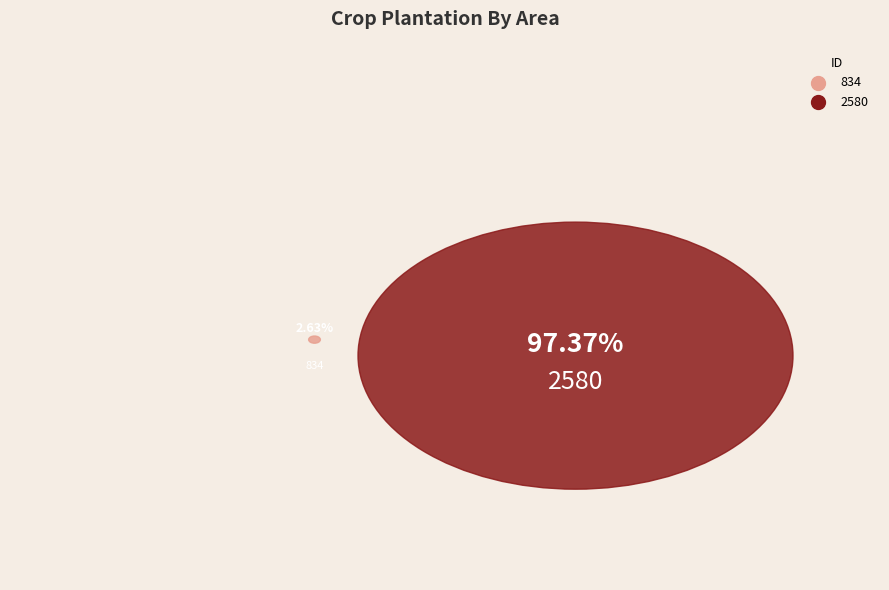

True or false: 834 accounts for 3% of the total.

True